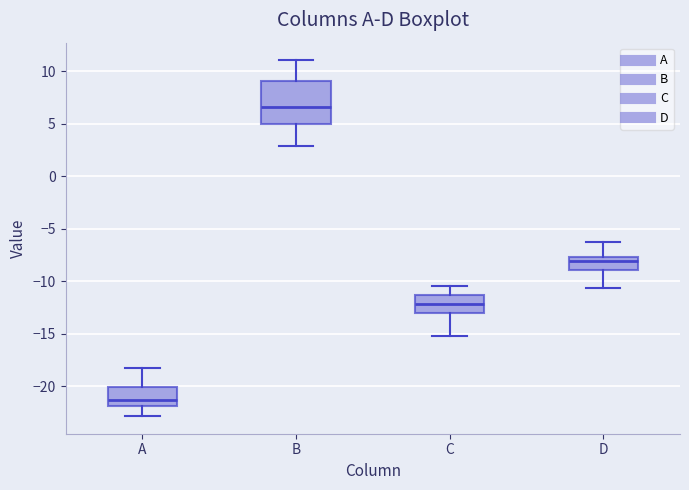

Reading left to right, read every box against the y-axis: the position of its median line, the range the box covers, and the ends of its whiskers. The values are not printed on the chart, so give them approximately, as read against the axis.

A: median -21.5, box -22.0 to -20.0, whiskers -23.0 to -18.0
B: median 6.5, box 5.0 to 9.0, whiskers 3.0 to 11.0
C: median -12.0, box -13.0 to -11.5, whiskers -15.0 to -10.5
D: median -8.0, box -9.0 to -7.5, whiskers -10.5 to -6.5